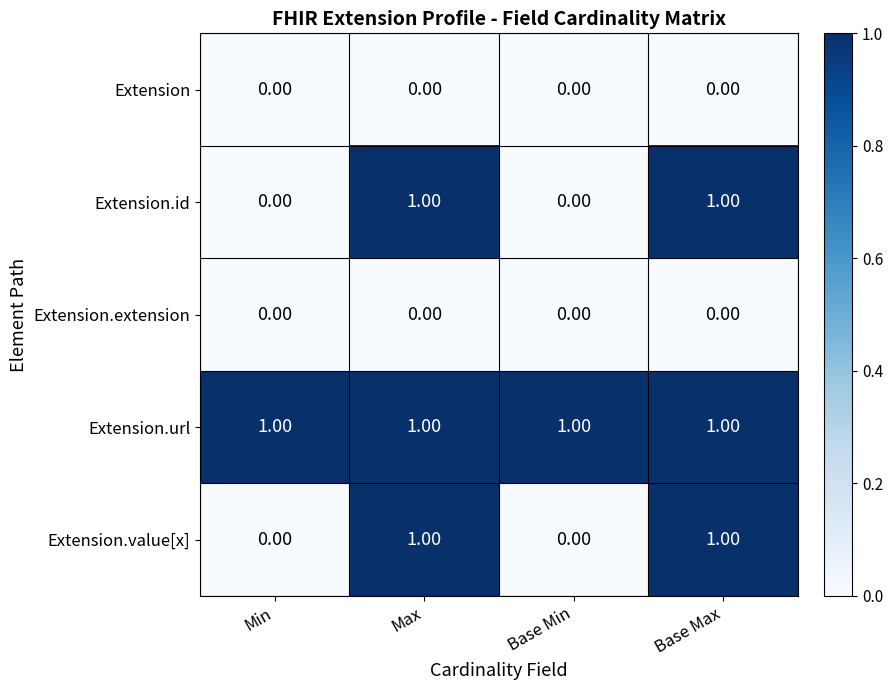

Which series has the largest total across all categories?

Extension.url